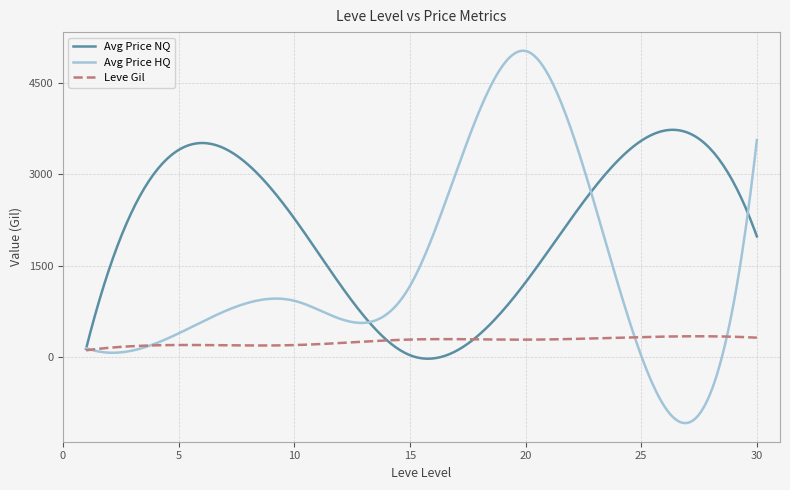

Which series has the largest total across all categories?

Avg Price NQ